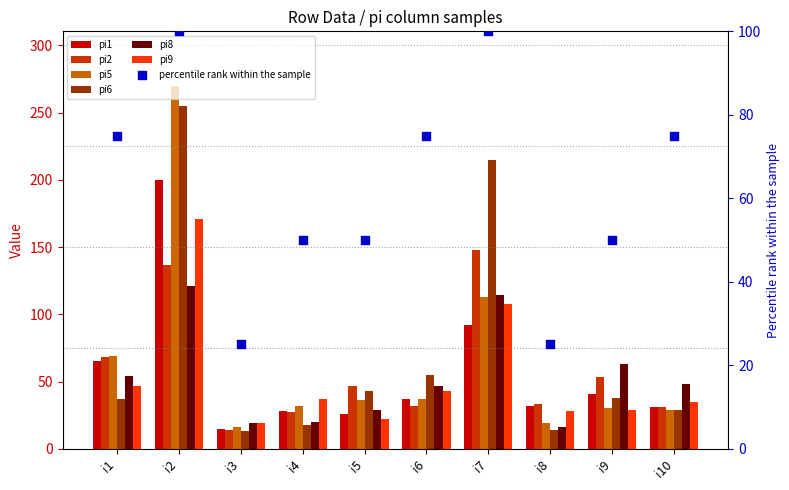

What is the total value across all series at i9?

254